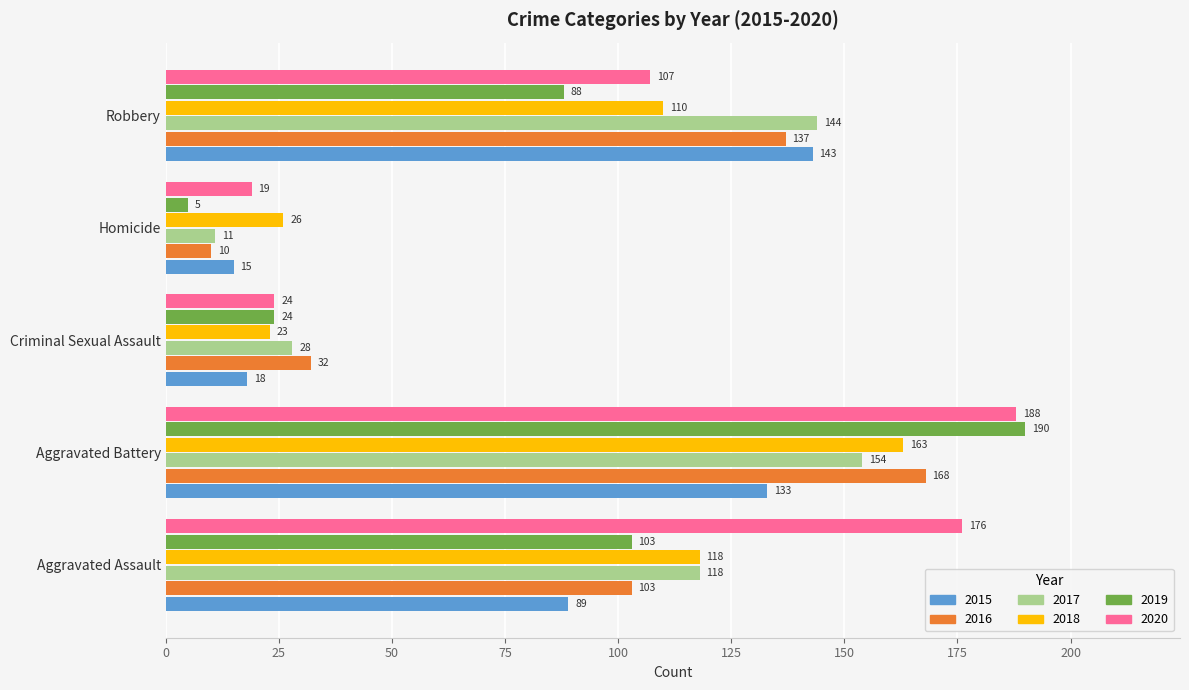

How many distinct data groups are displayed?

6